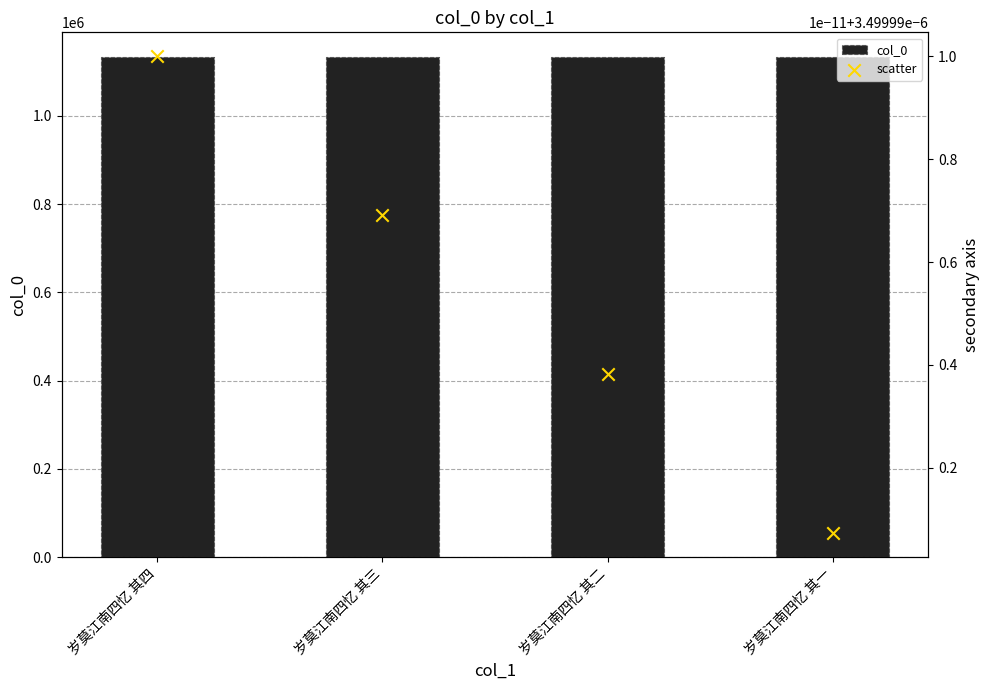

Which series contains the highest Y value?

col_0